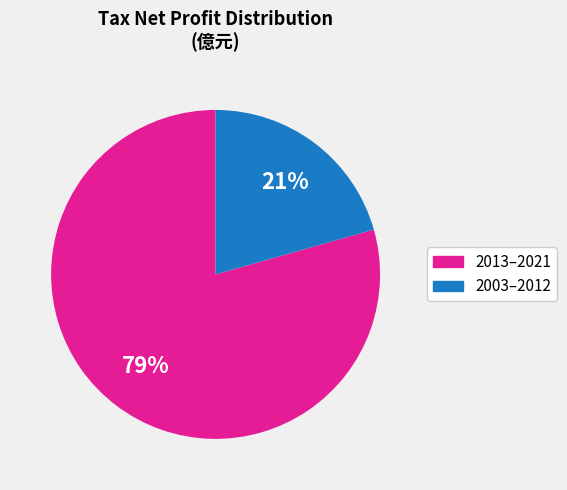

Is there a majority slice in this chart?

Yes